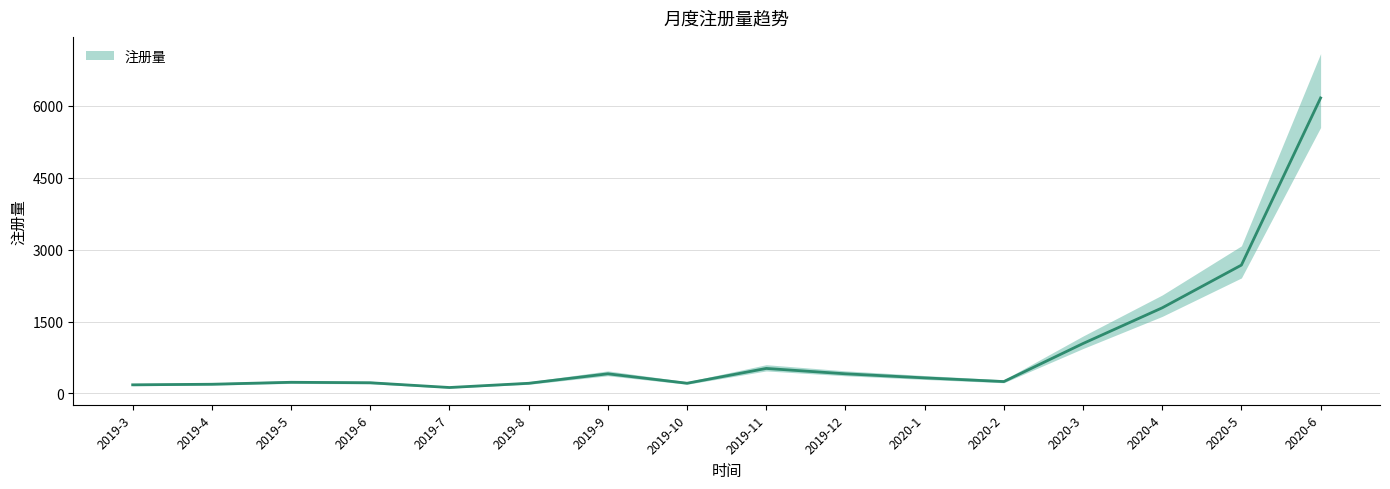

Approximately how many times larger is the value at 2019-8 compared to 2020-5?

0.1